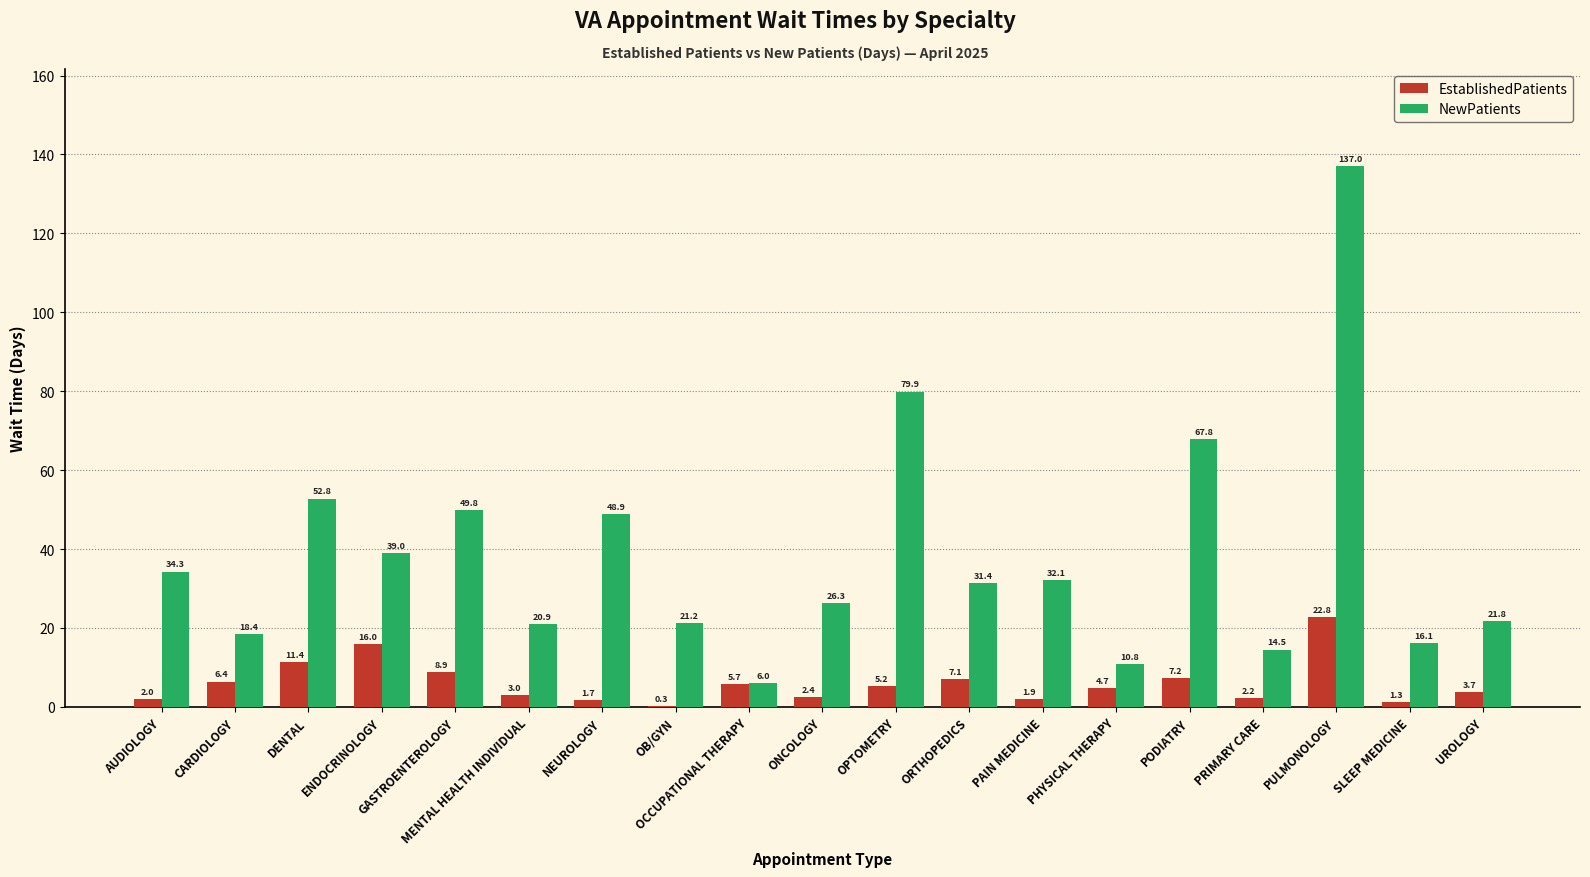

Between OCCUPATIONAL THERAPY and UROLOGY, which series saw the biggest shift?

NewPatients